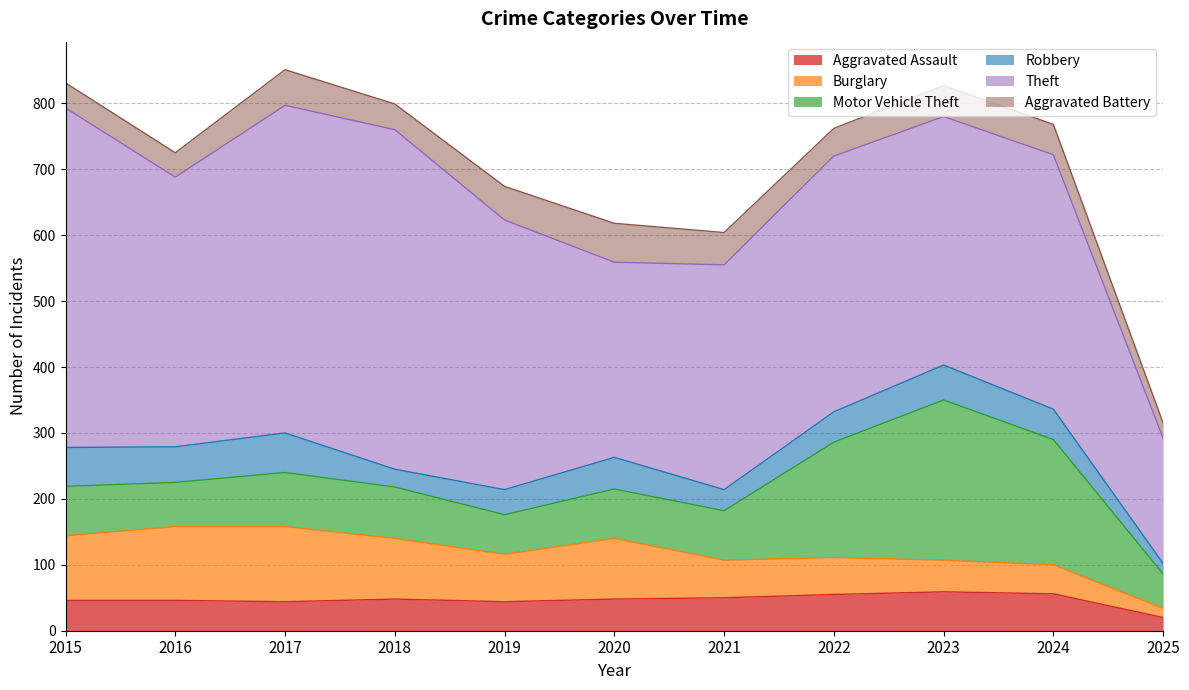

Does the chart display data point markers on the line(s)?

No